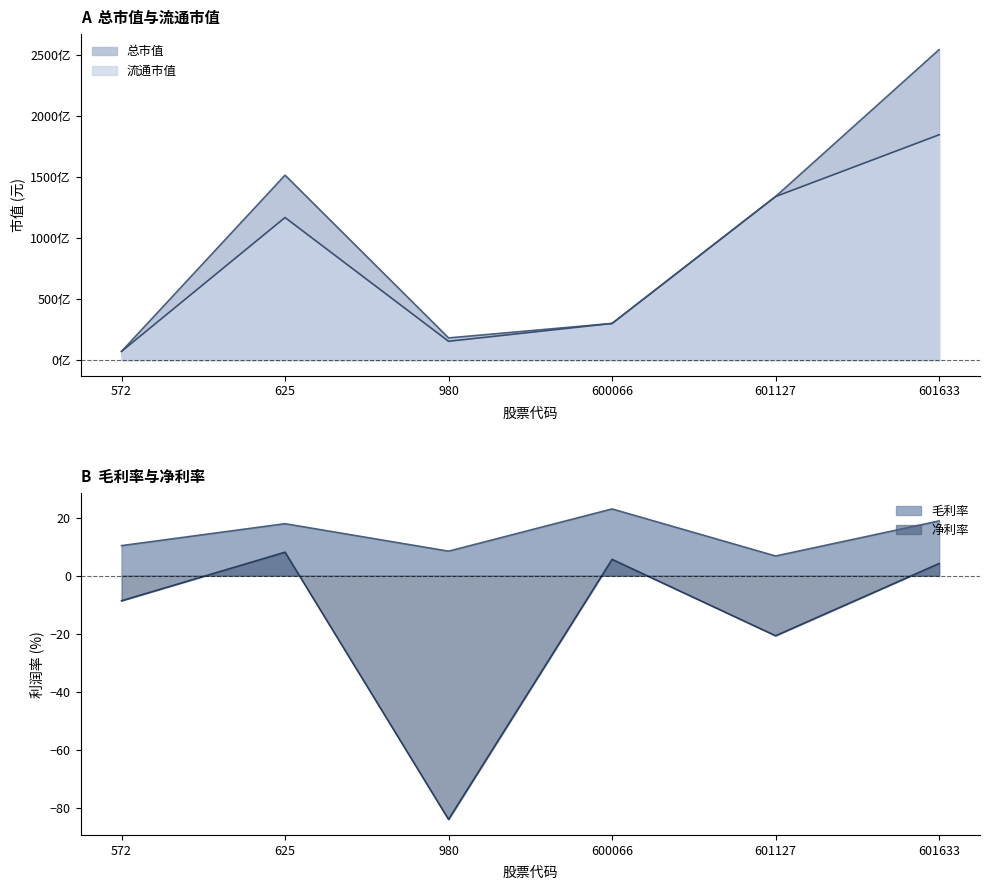

What is the value of the 净利率 point at the 6th from the left?

4.2